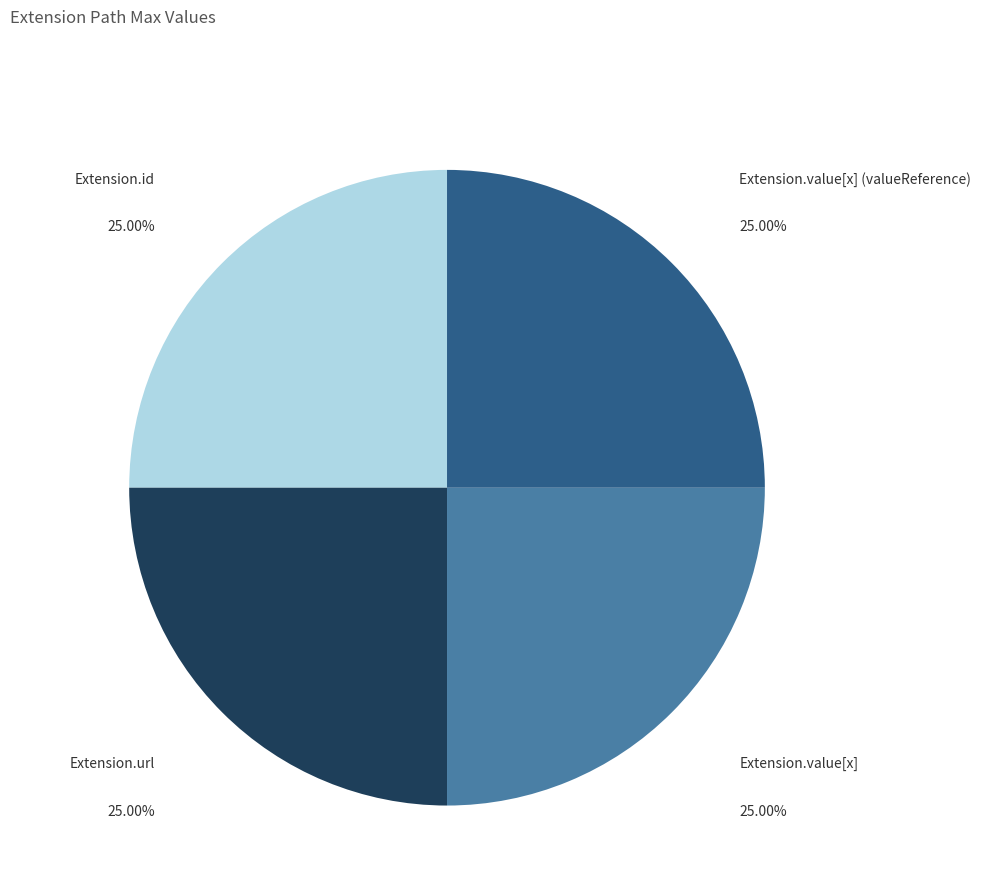

Is there a majority slice in this chart?

No